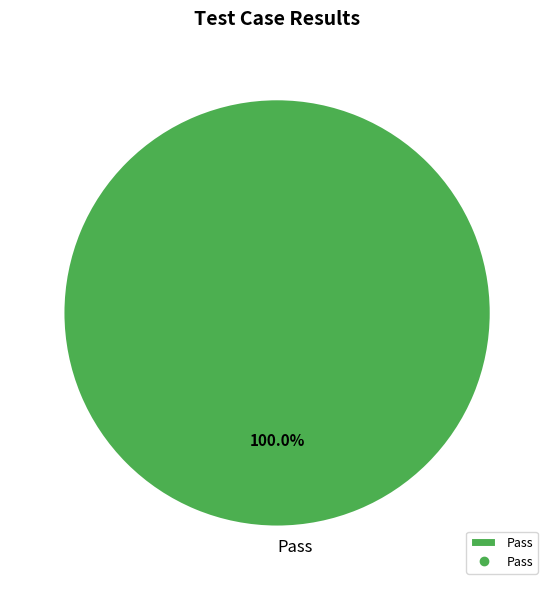

Rank the categories by value from lowest to highest.

Pass